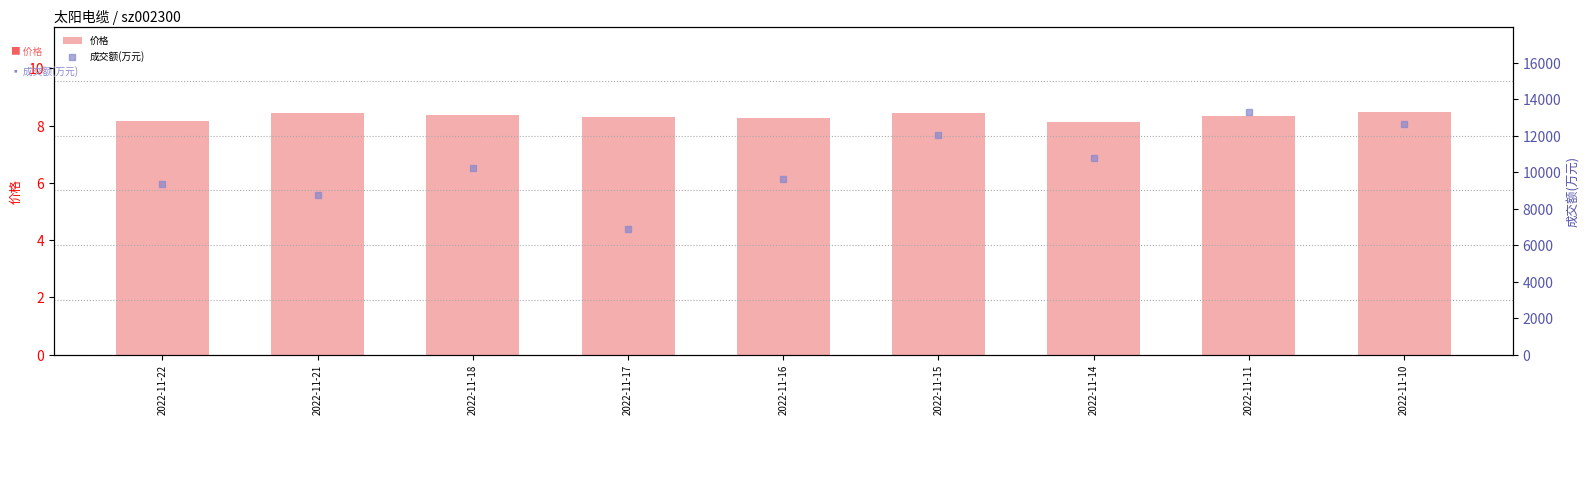

At how many categories does at least one series exceed 11627?

3